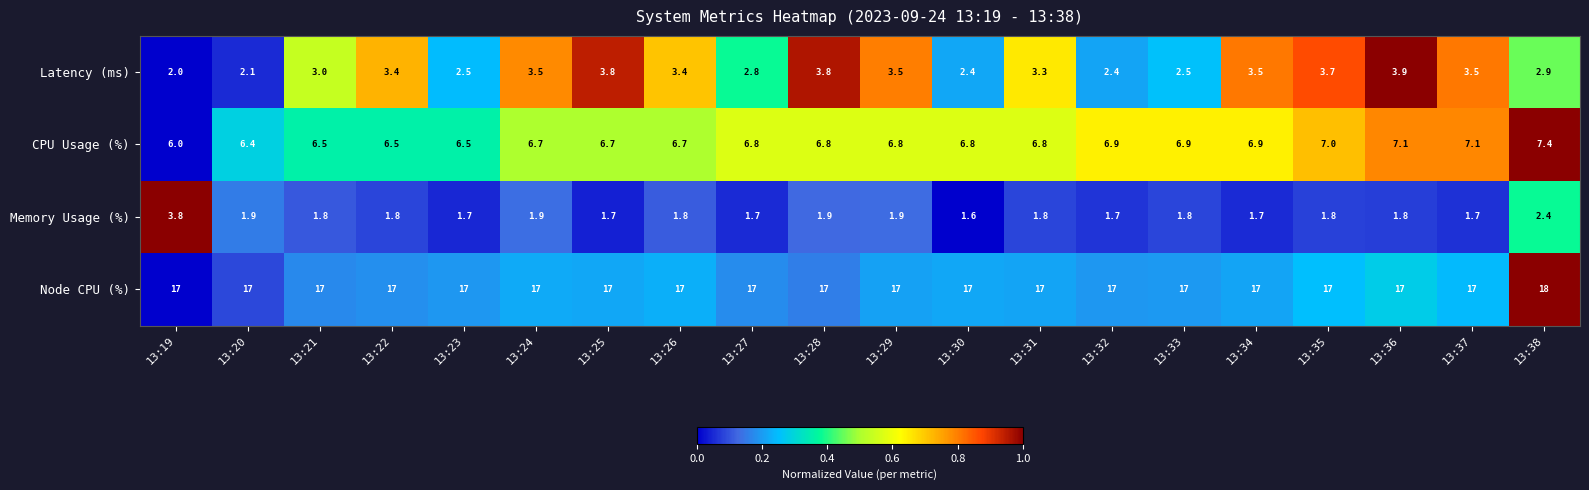

How many distinct data groups are displayed?

4